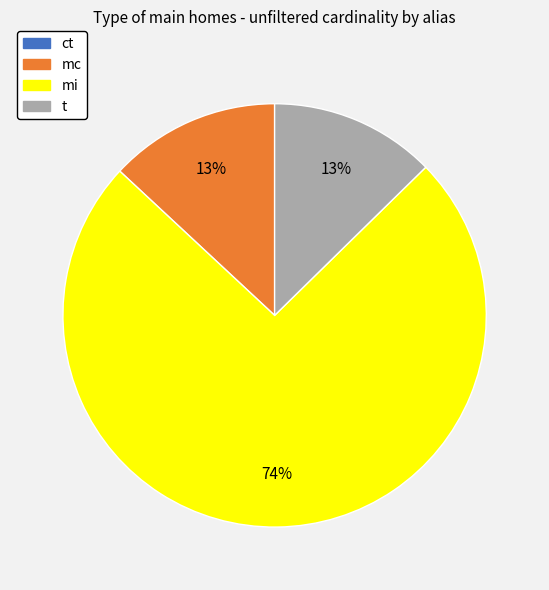

Does any single category account for the majority?

Yes